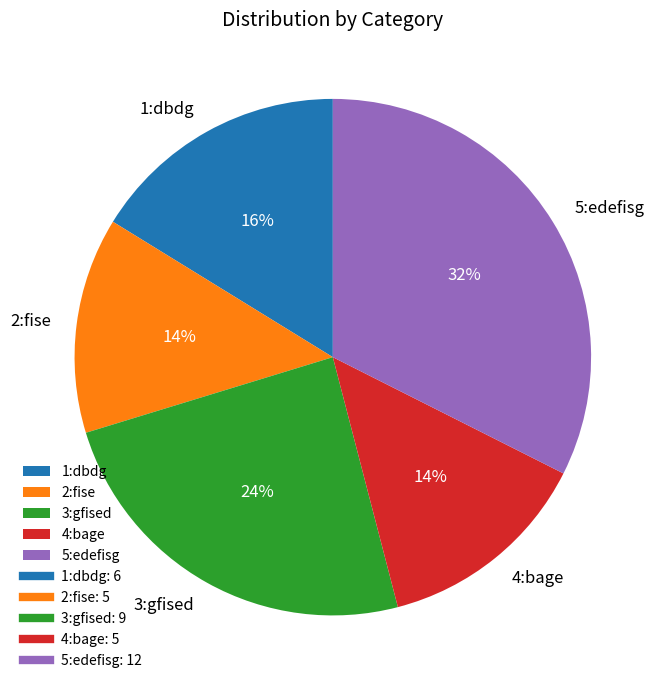

To the nearest percent, what is the average slice percentage?

20%